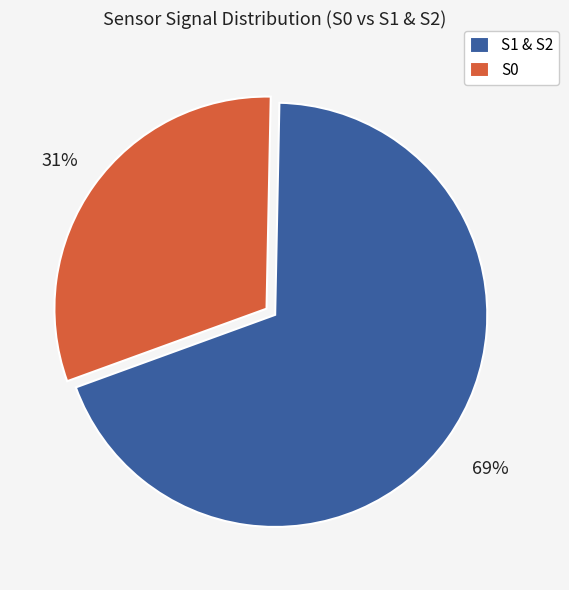

Does any single category account for the majority?

Yes